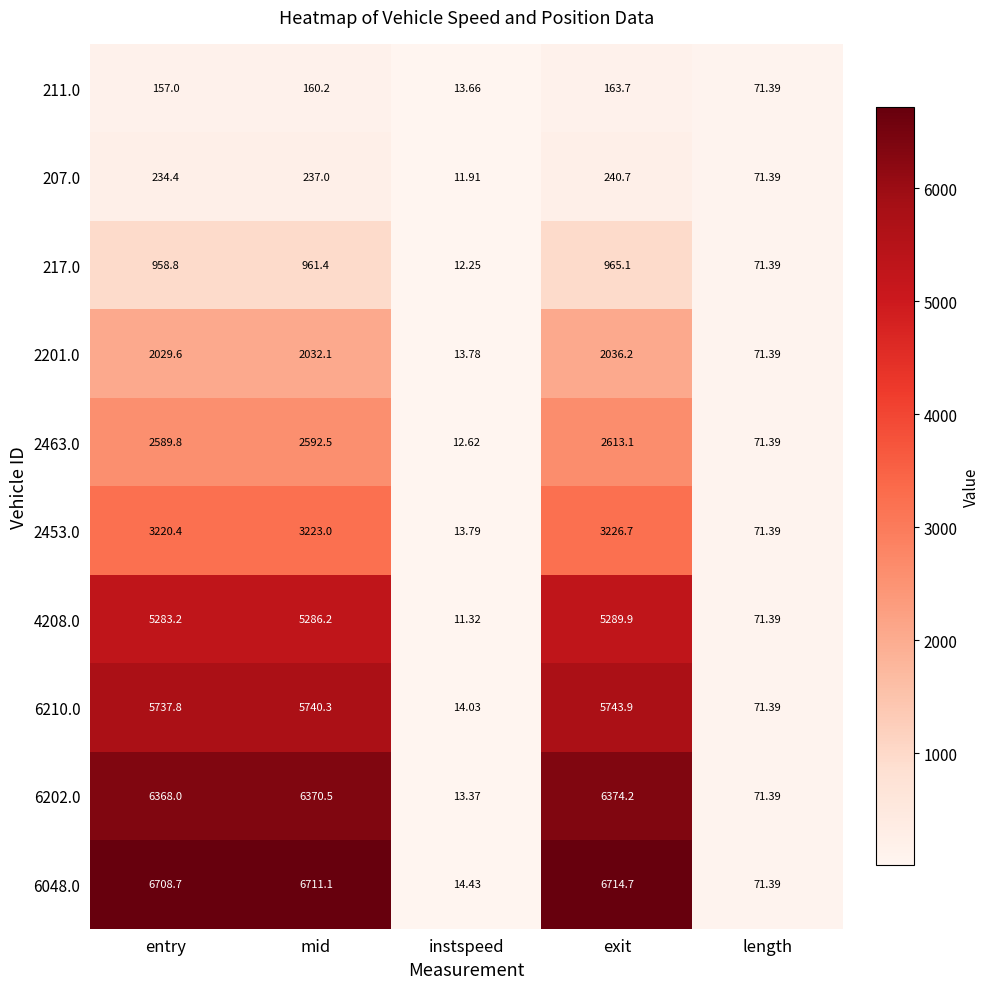

At which category does the chart reach its minimum across all series?

instspeed